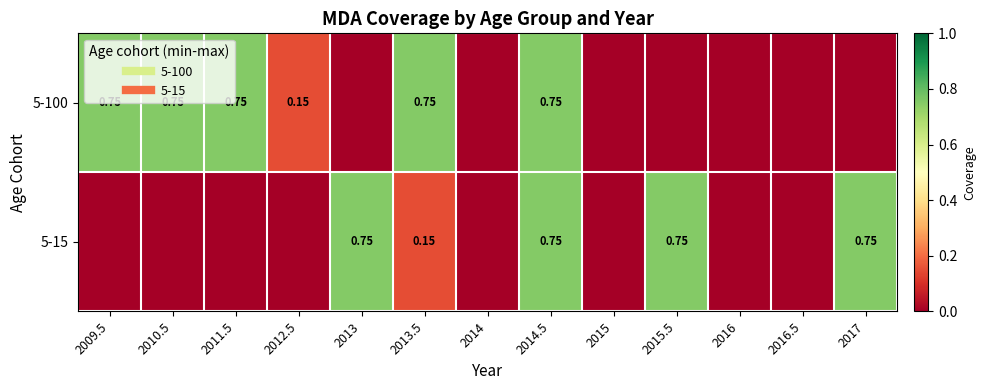

Rank the series by their maximum value, from lowest to highest.

5-100, 5-15